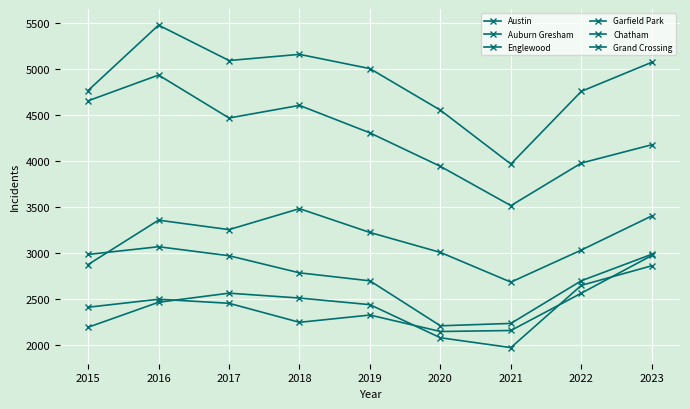

What value does the Englewood series have at 2022, to the nearest 100?

4000